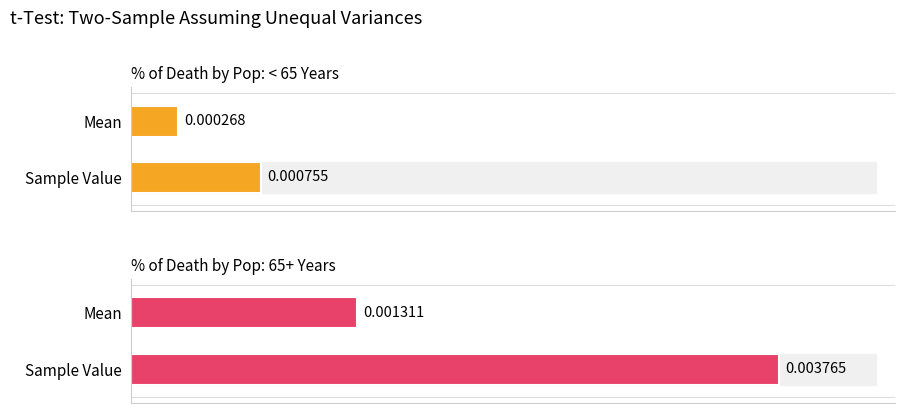

Are the bars grouped side by side (vs. stacked)?

No